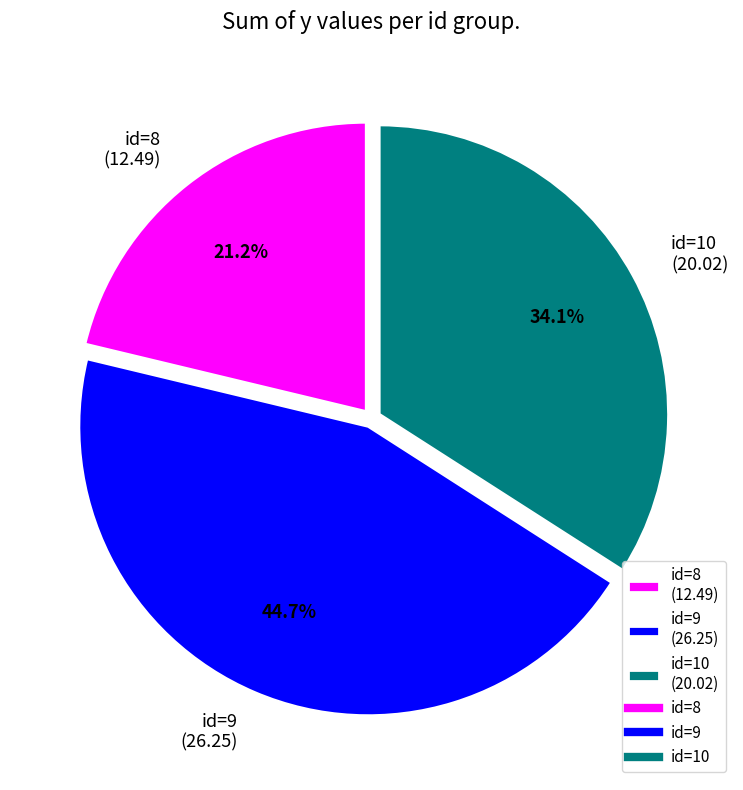

How many segments does this pie chart have?

3